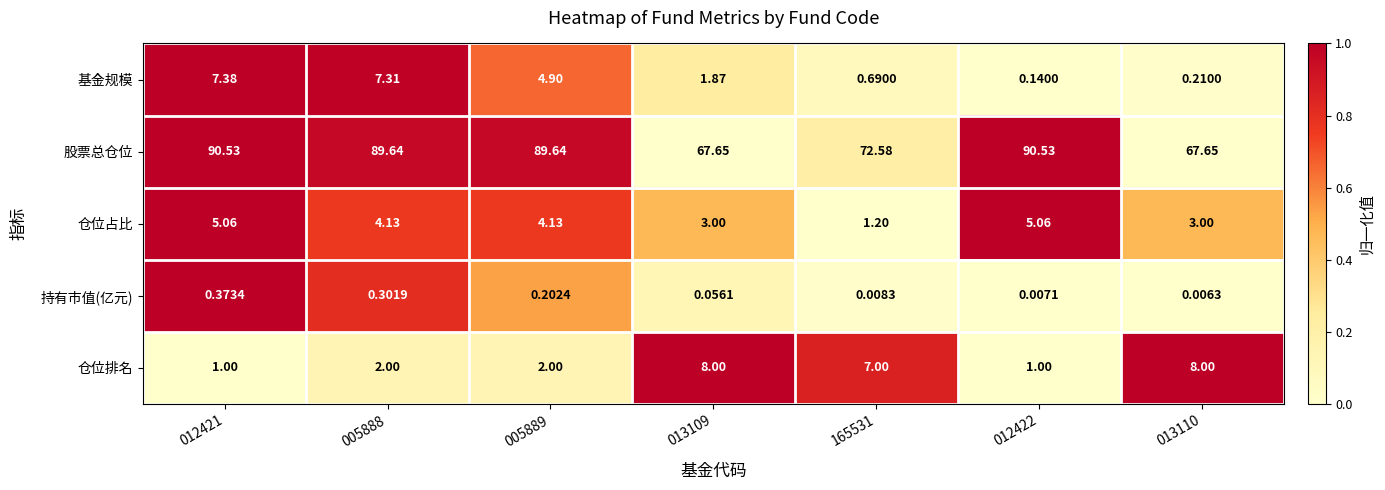

Rank the series at 005889 from highest to lowest value.

股票总仓位, 基金规模, 仓位占比, 仓位排名, 持有市值(亿元)